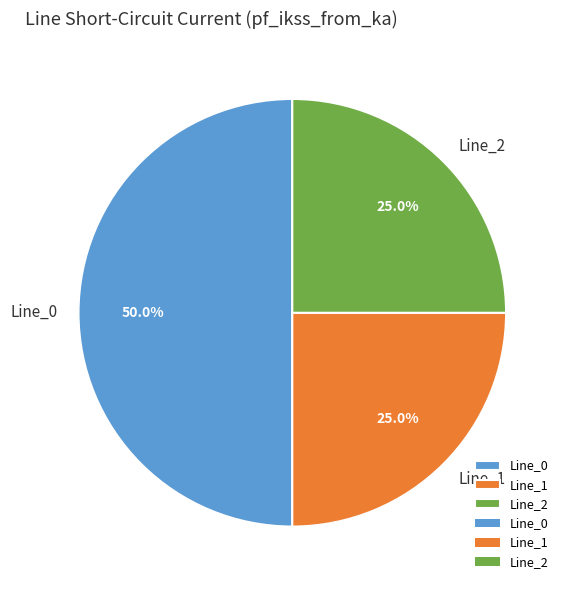

How much of the chart is everything except Line_0?

50.0%